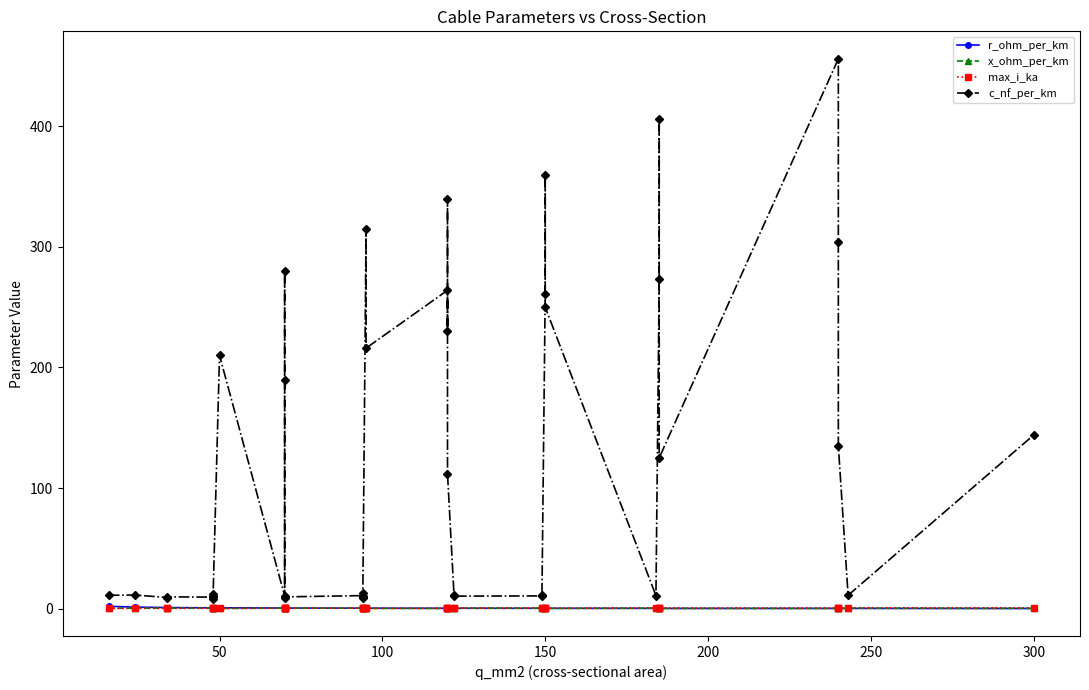

How many interior local valleys does the x_ohm_per_km series have?

12